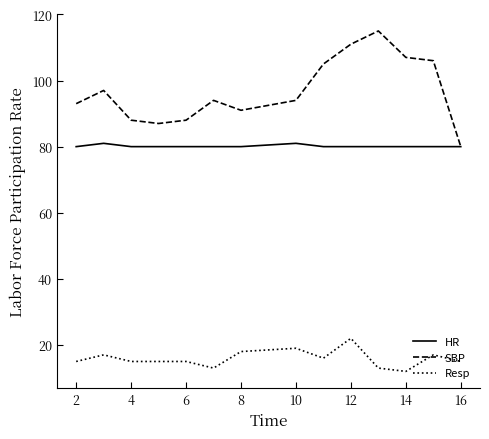

Which series has the widest spread of values?

SBP